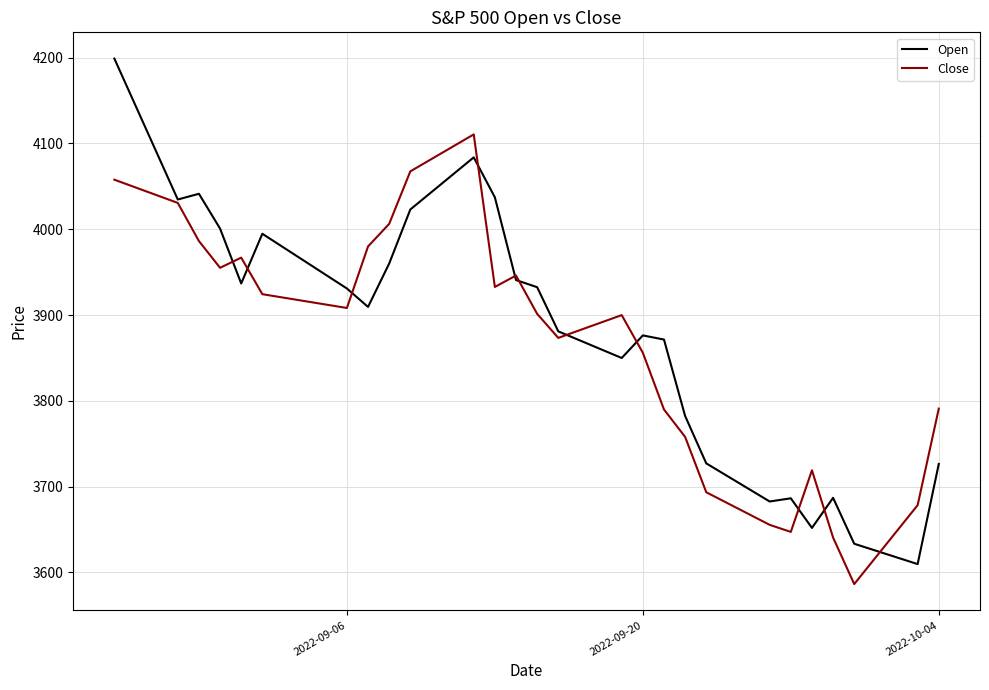

What is the sum of all Open values?

104689.6